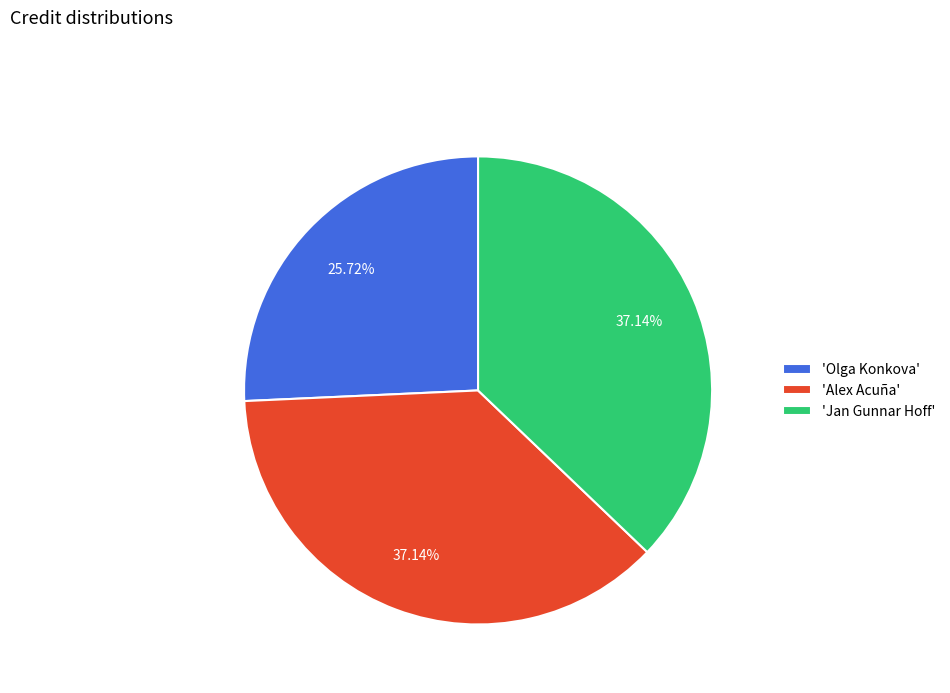

Is there a majority slice in this chart?

No